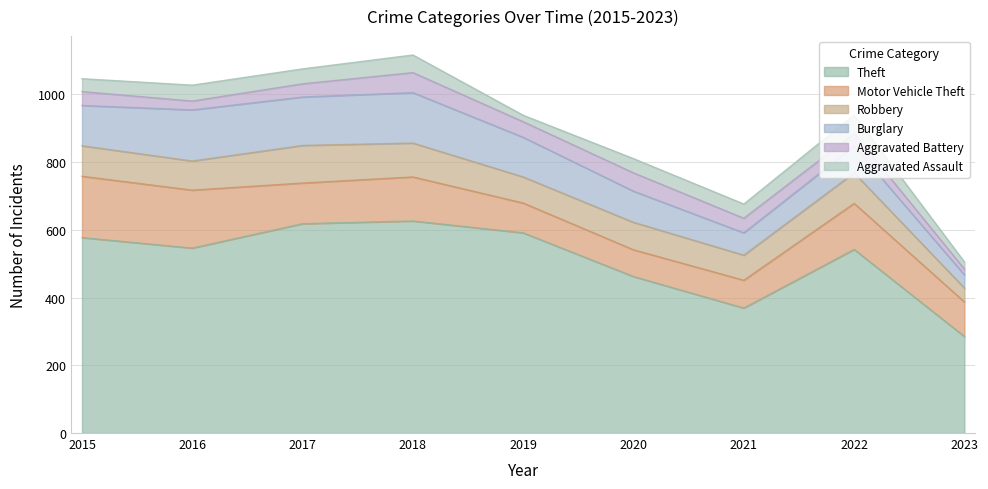

Does the chart have visible grid lines?

Yes